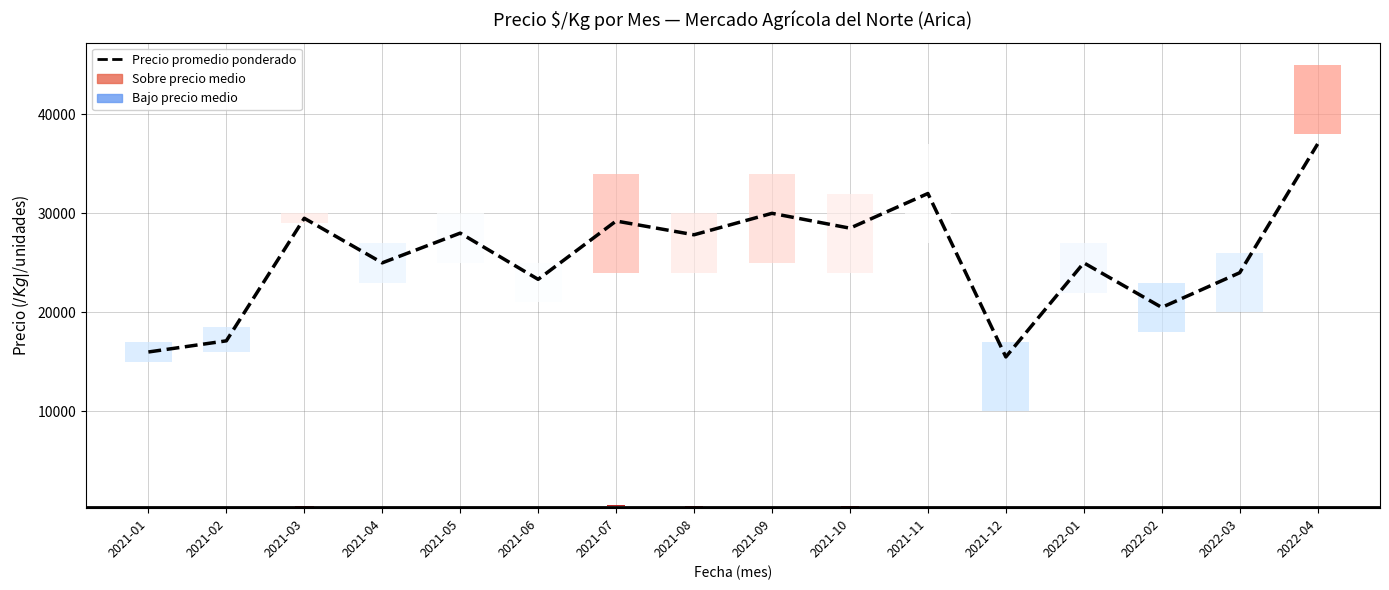

Reading left to right, transcribe all the data shown in this chart.

16000	17125	29500	25000	28000	23333	29222	27833	30000	28500	32000	15500	25000	20500	24000	37000